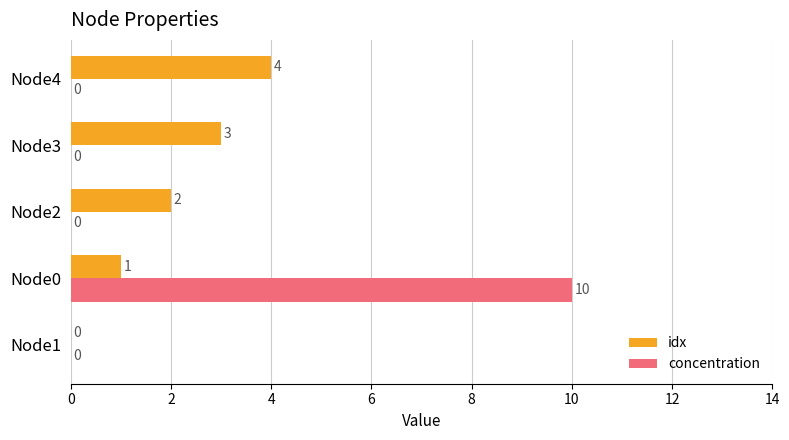

Is the value of concentration at Node4 greater than the value of idx at Node3?

No